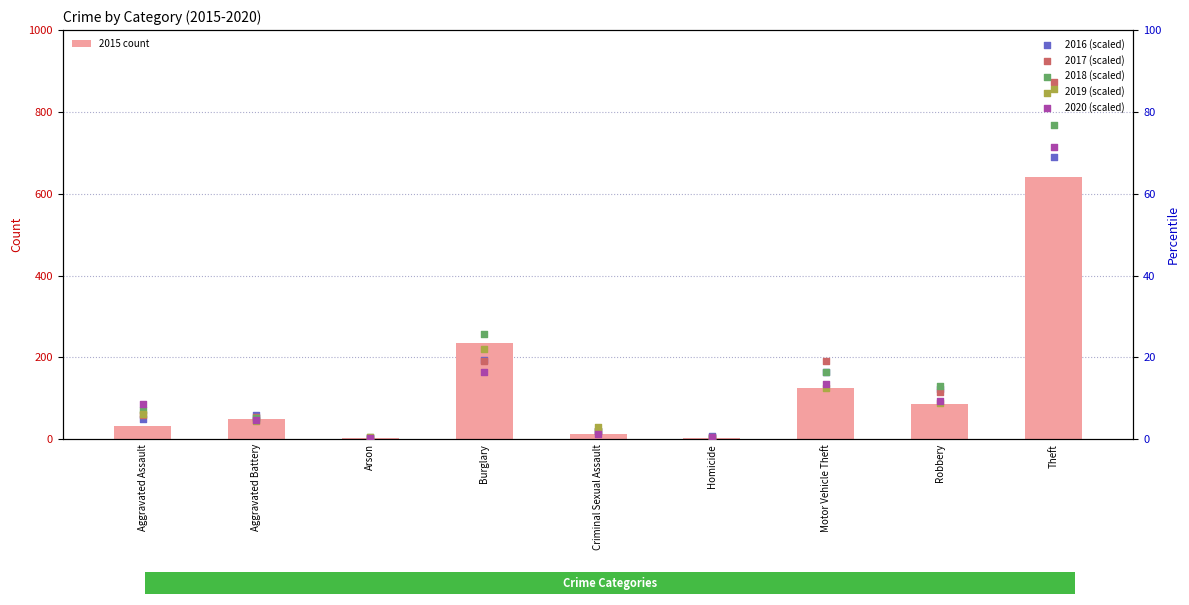

Which series reaches the maximum Y coordinate?

2015 count